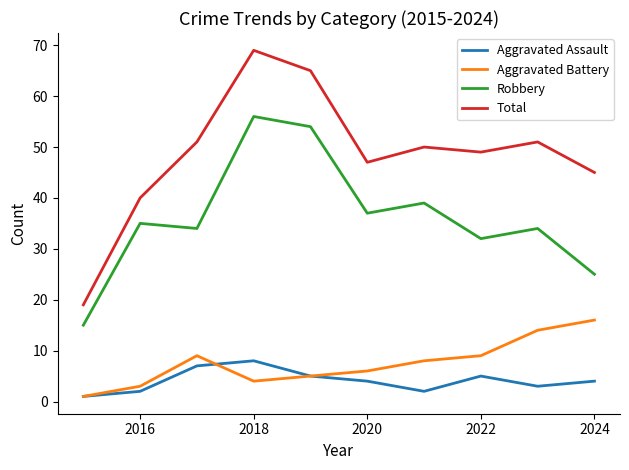

True or false: Robbery and Total cross at least once.

False